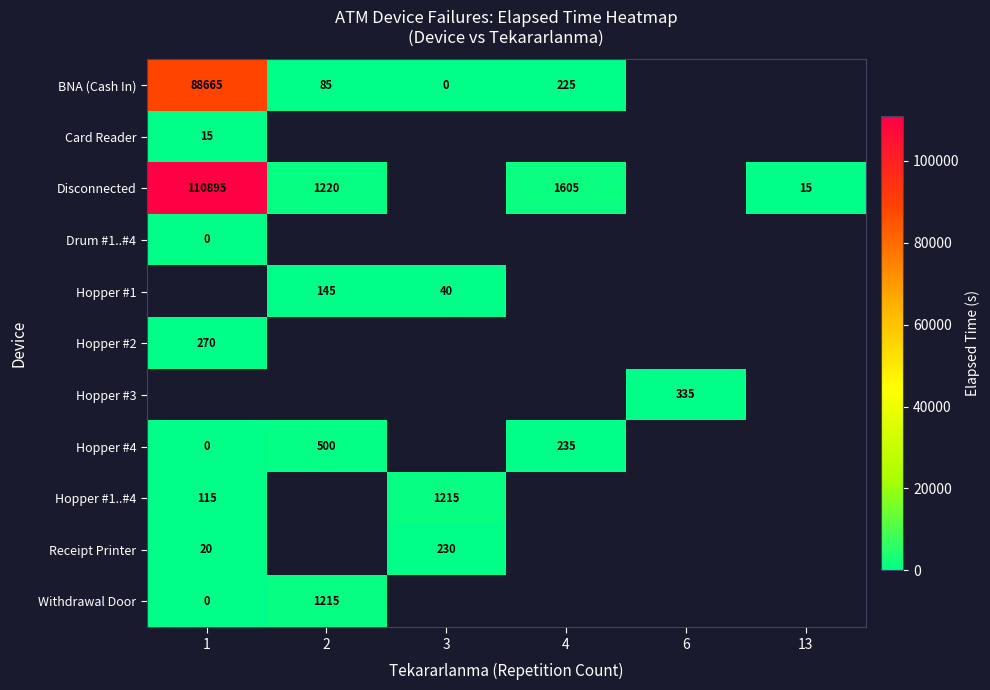

The Hopper #1 series shows 220.9 at 2. True or false?

False